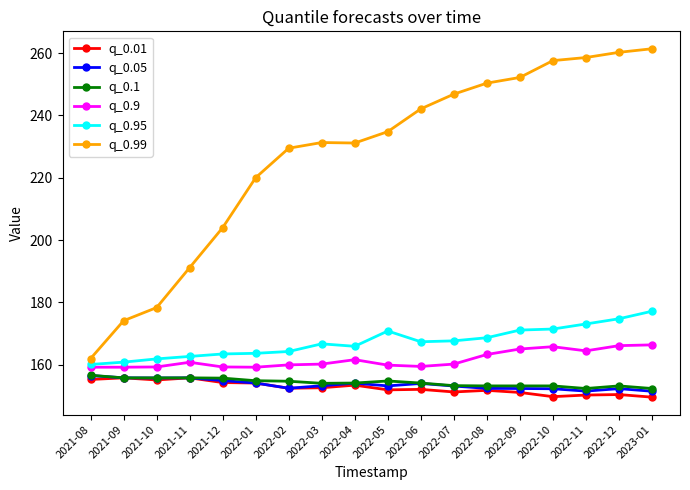

True or false: q_0.05 has more than 0 points higher than both neighbors.

True